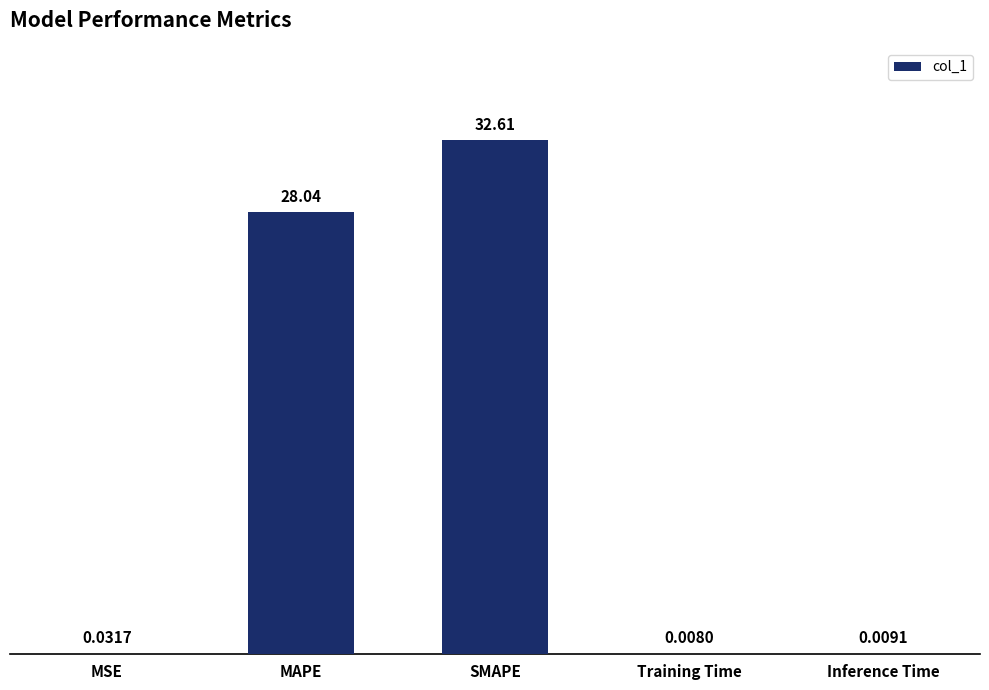

Does the chart contain stacked bars?

No